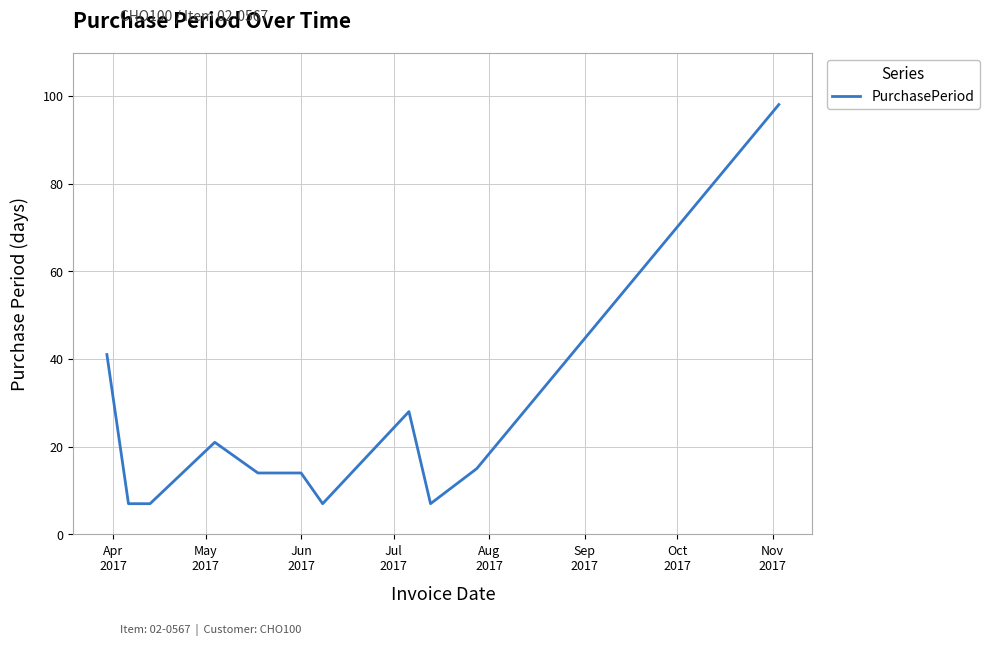

What is the smallest value displayed?

7